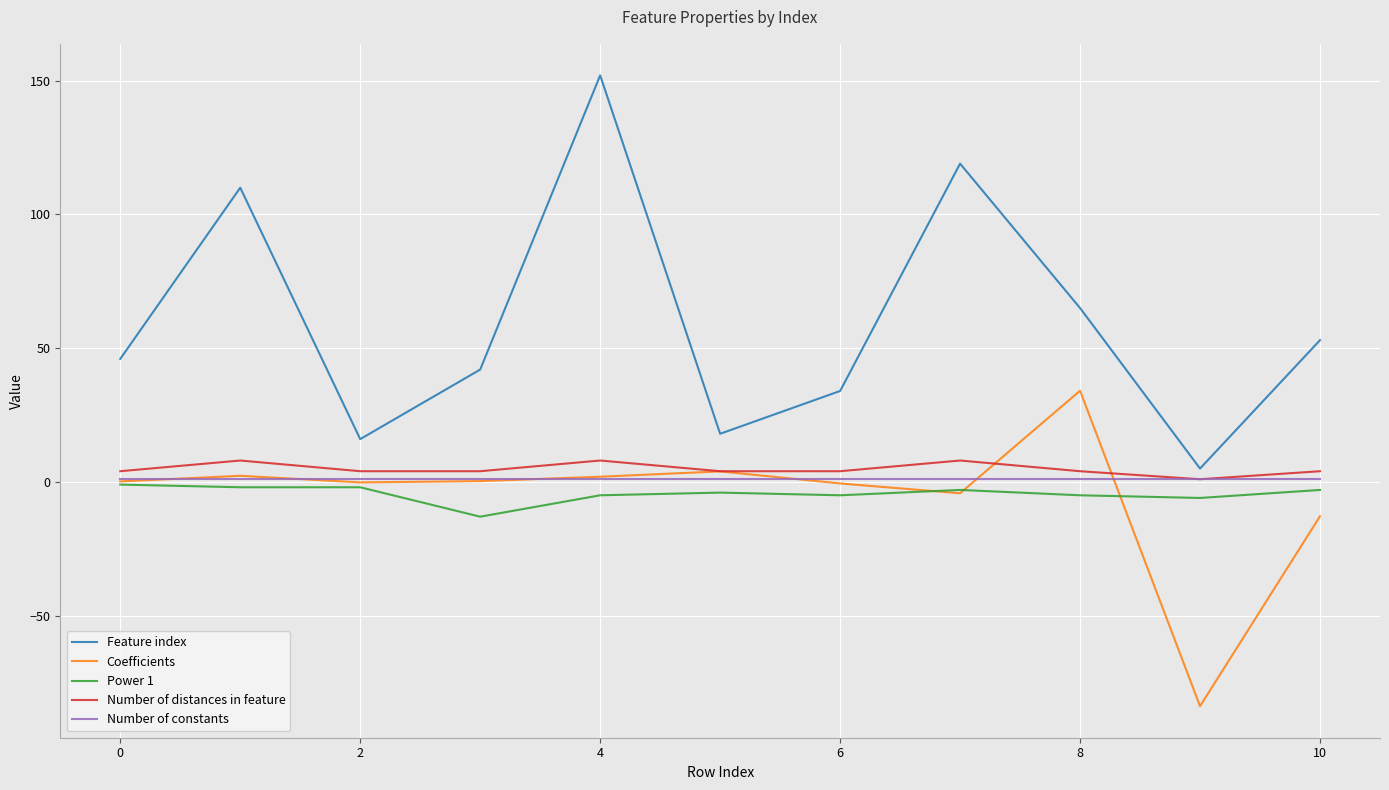

Which series has the largest total across all categories?

Feature index